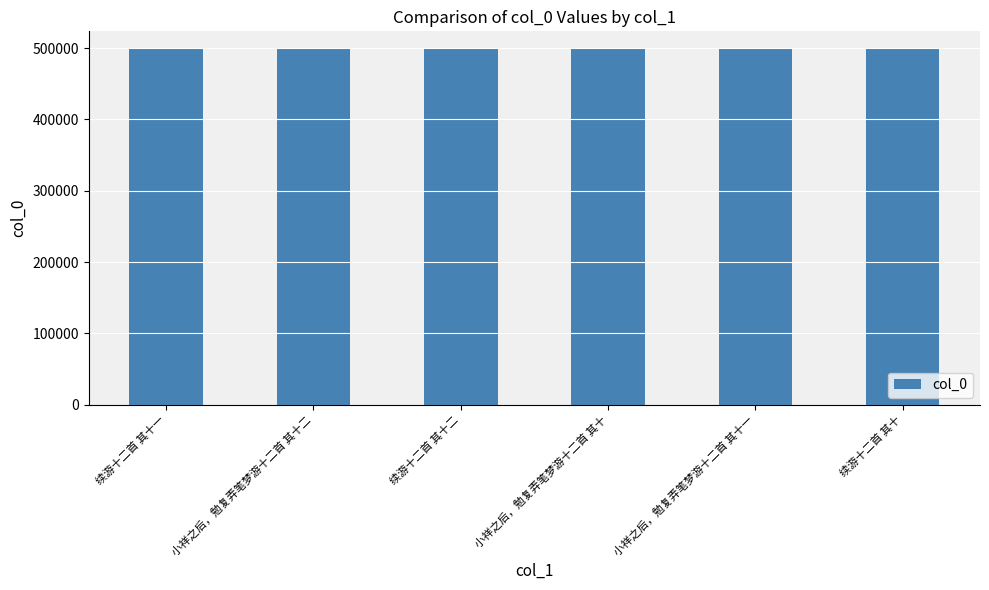

What is the sum of the values at 续游十二首 其十二 and 续游十二首 其十?

997038